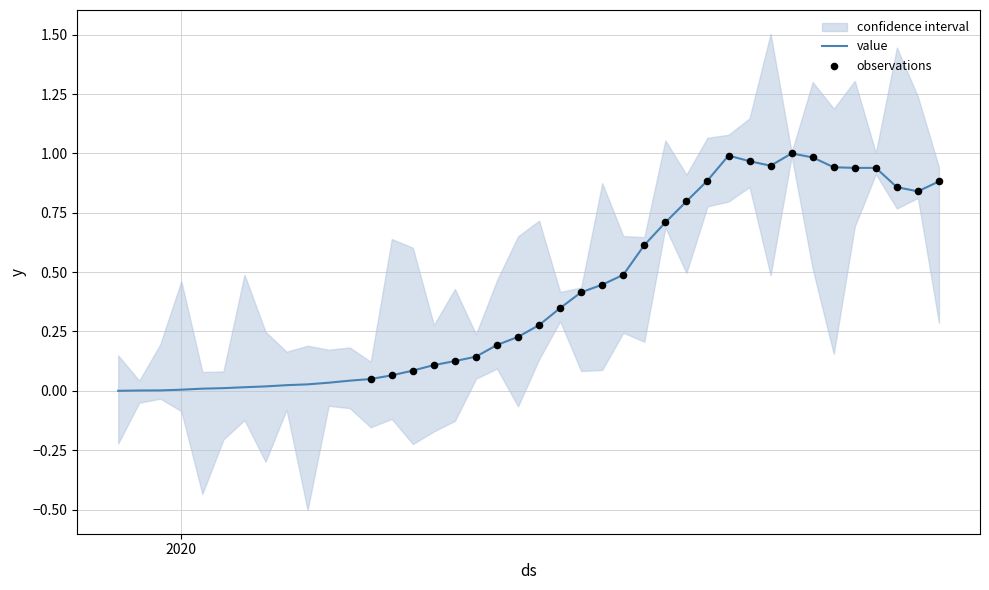

What is the change in value from 2020-03-08 to 2020-04-02?

+0.9